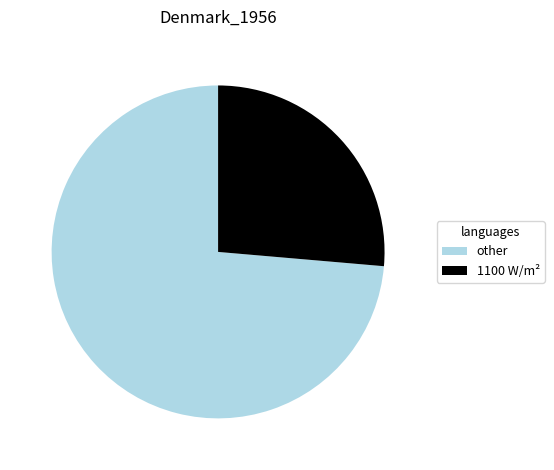

Which category accounts for the majority?

other